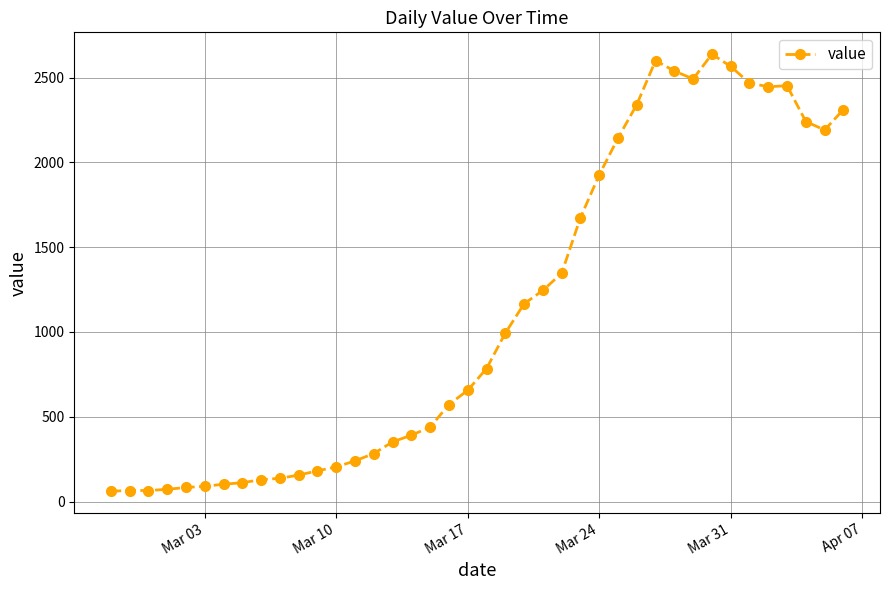

What is the maximum value shown in the chart?

2638